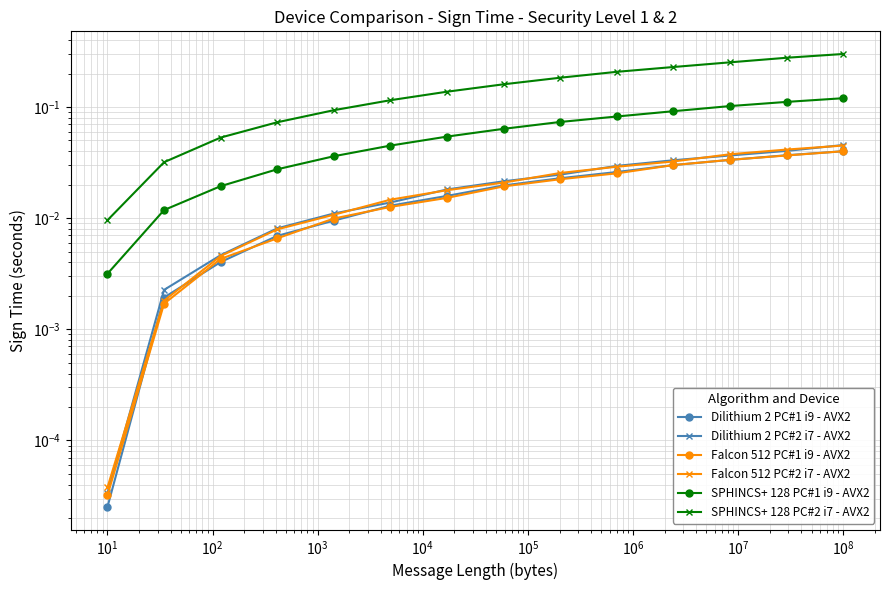

What is the average value of the SPHINCS+ 128 PC#1 i9 - AVX2 series?

0.1